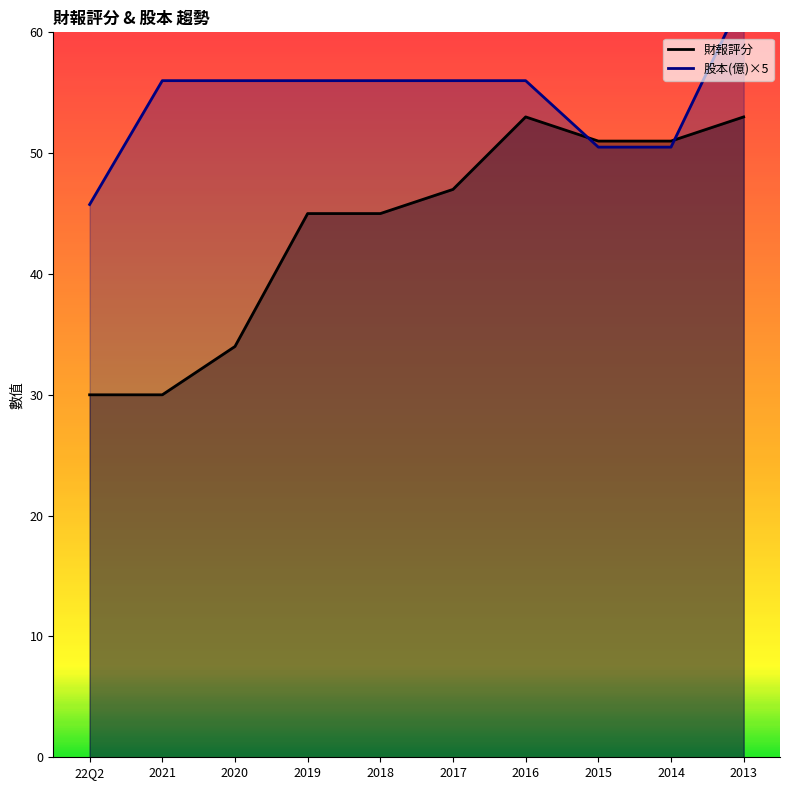

List the series in order of their overall mean, lowest first.

財報評分, 股本(億)